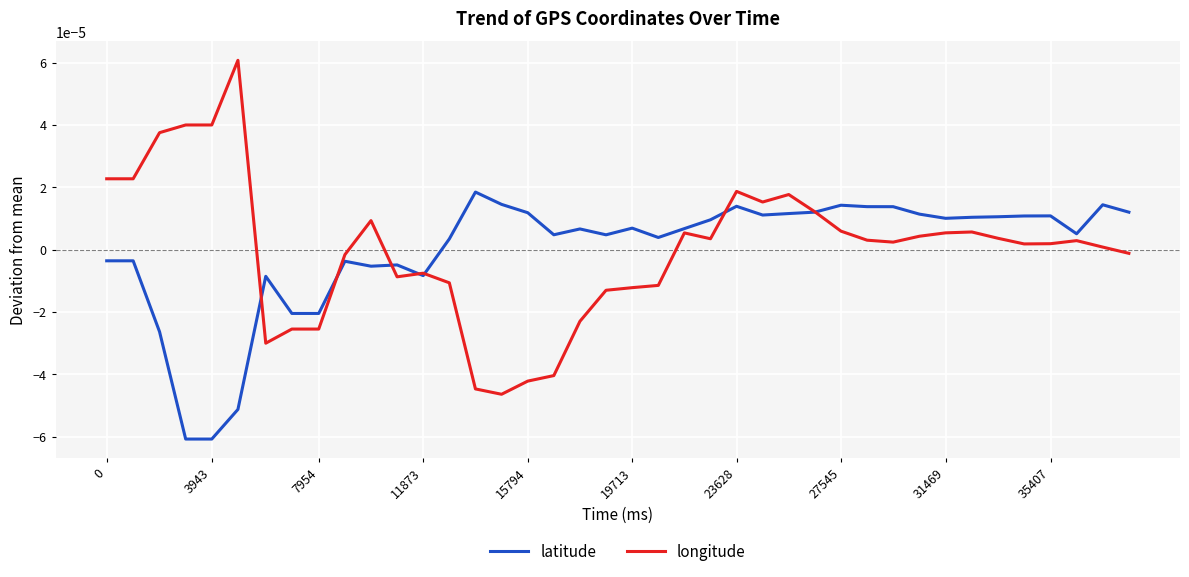

List the series in order of their peak value, lowest first.

latitude, longitude